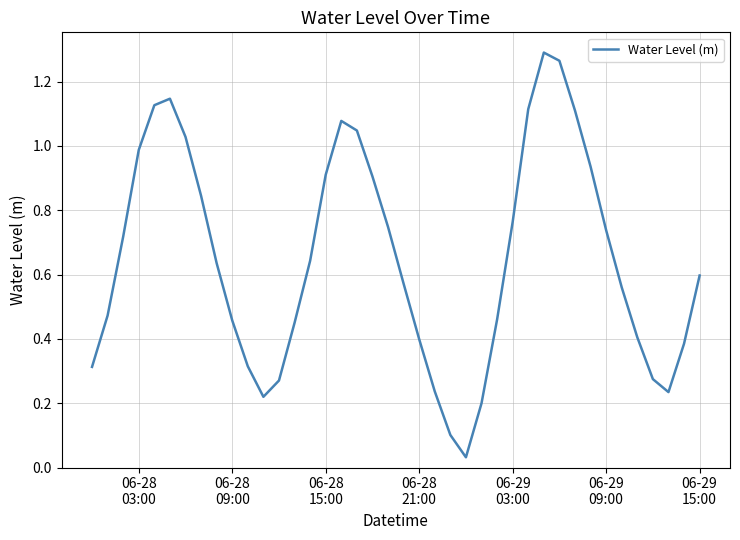

What is the average value?

0.6